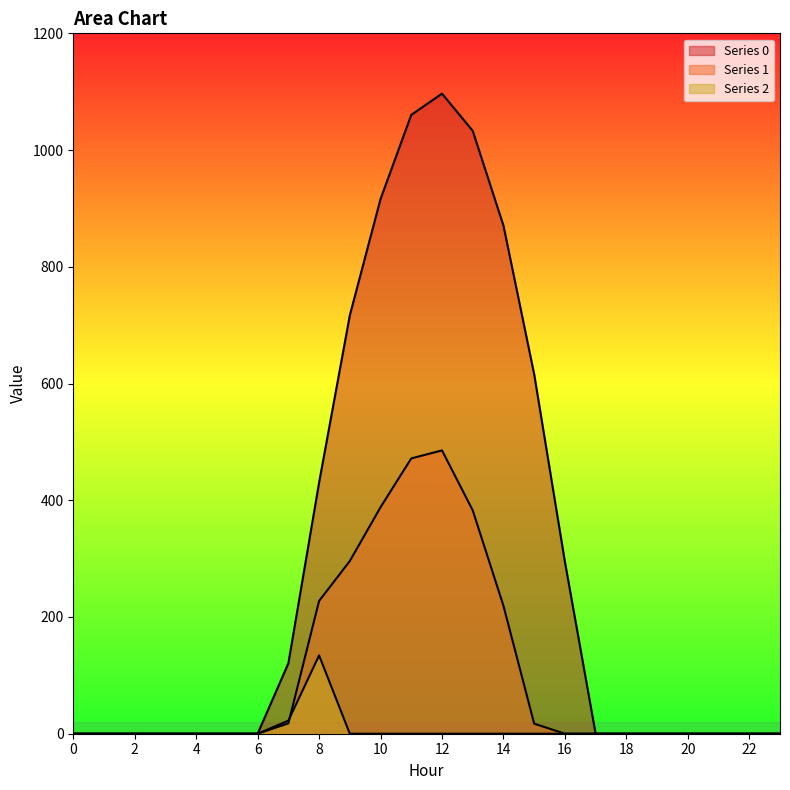

The value of row_0 at 5 is -545.8. True or false?

False